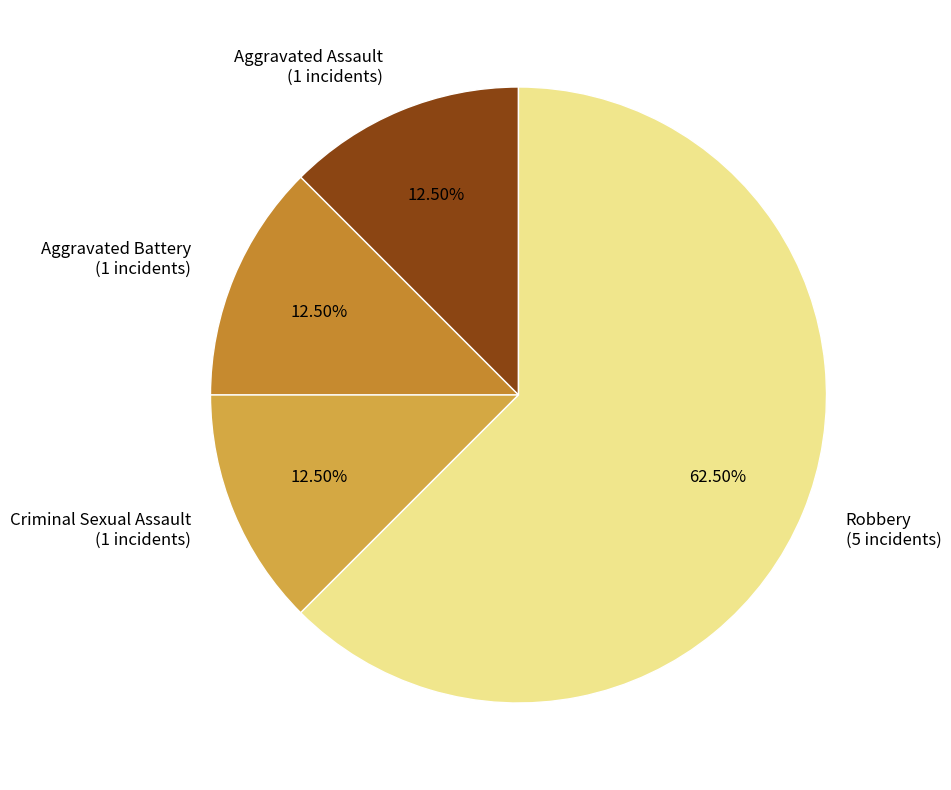

To the nearest percent, what is the average slice percentage?

25%